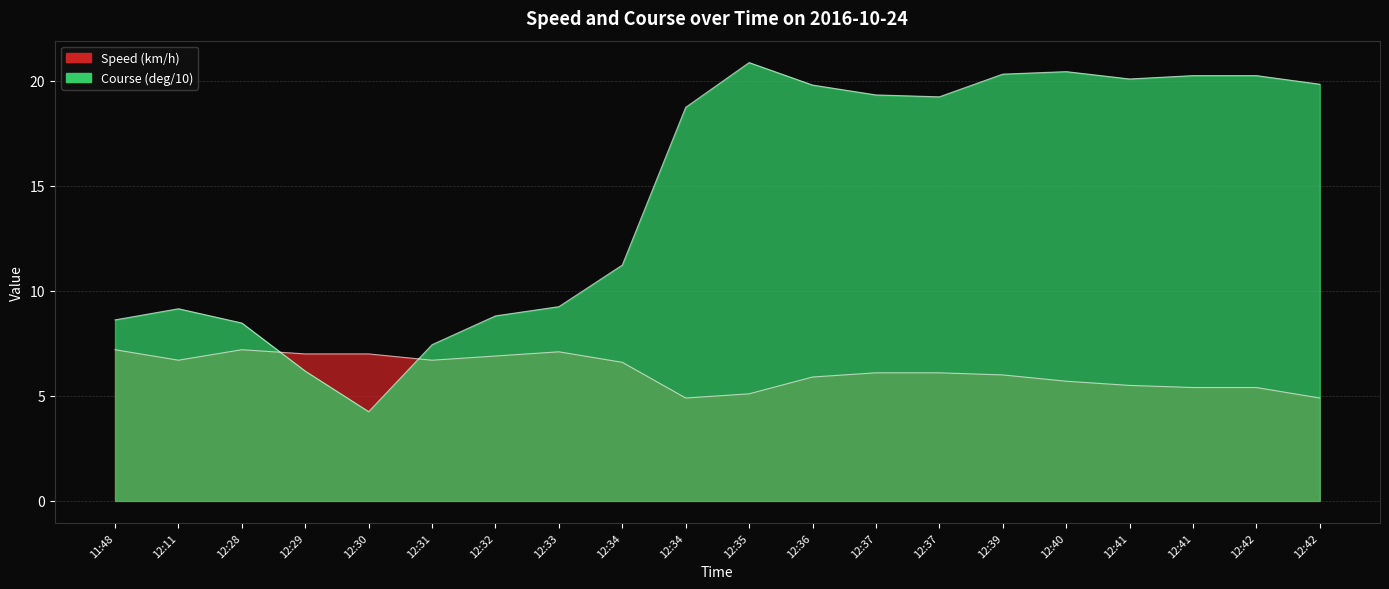

What is the label of the 4th point from the right?

12:41